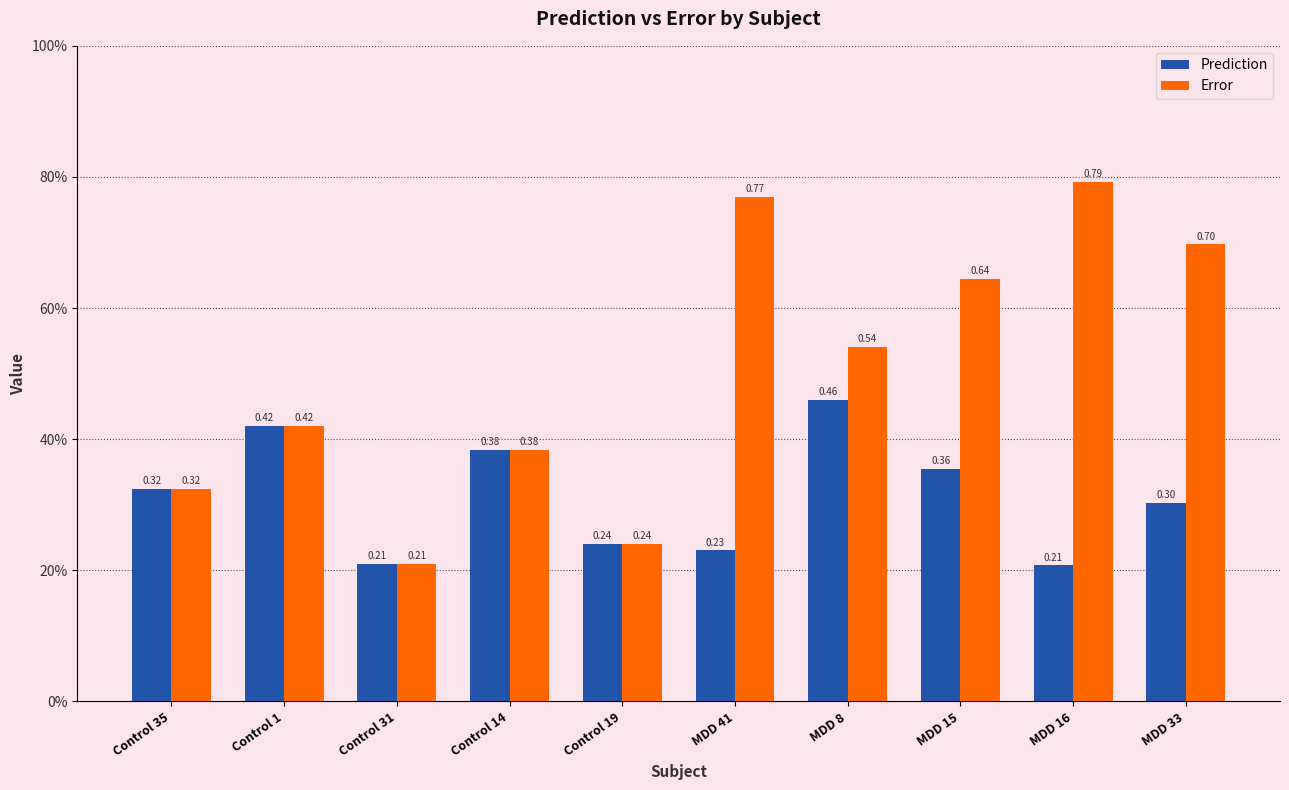

What are all the series names shown in the legend?

Prediction, Error